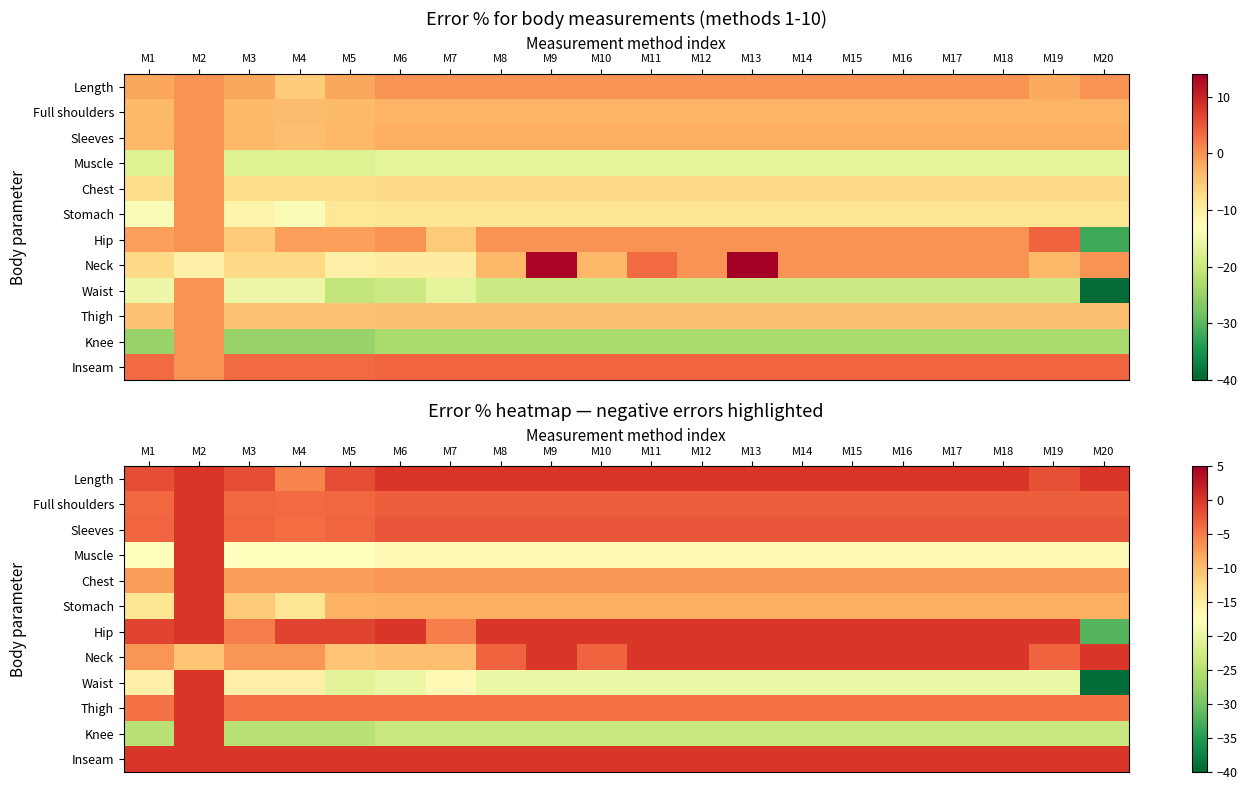

How many data points does each series have?

20